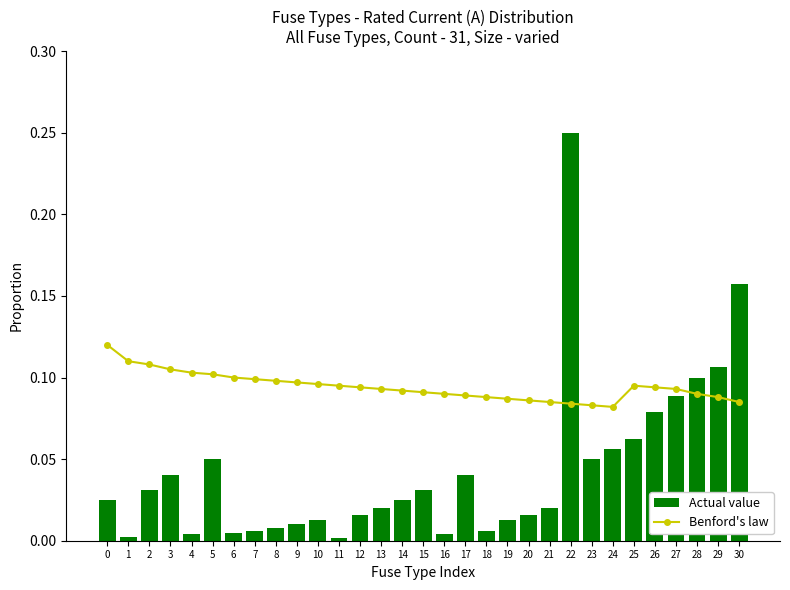

Does the chart contain stacked bars?

No